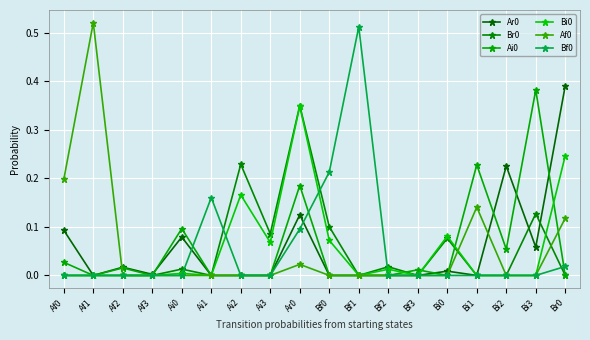

How many lines are shown in the chart?

6